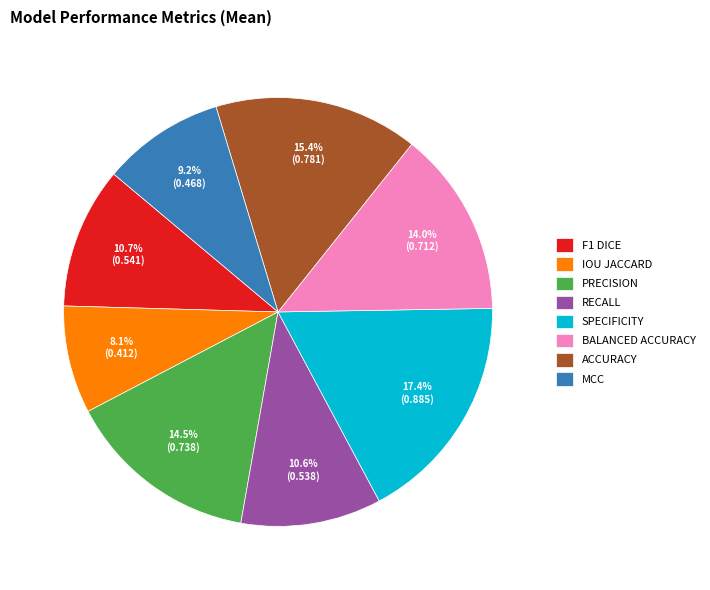

Combined, do MCC and BALANCED ACCURACY account for over 50%?

No